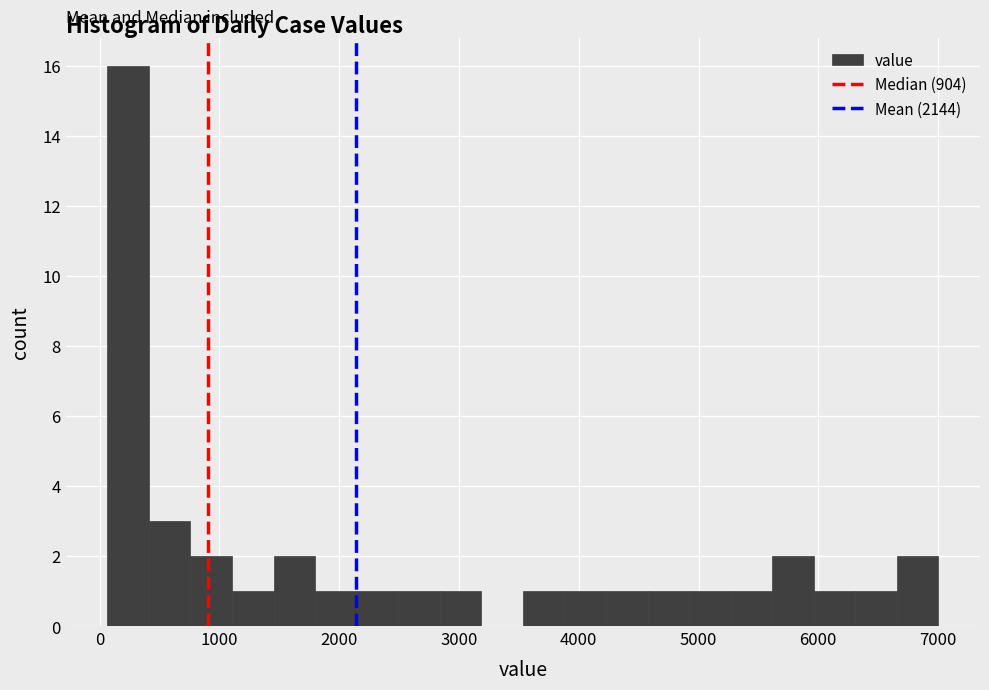

Read against the x-axis, roughly where is the centre of the tallest bar?

200